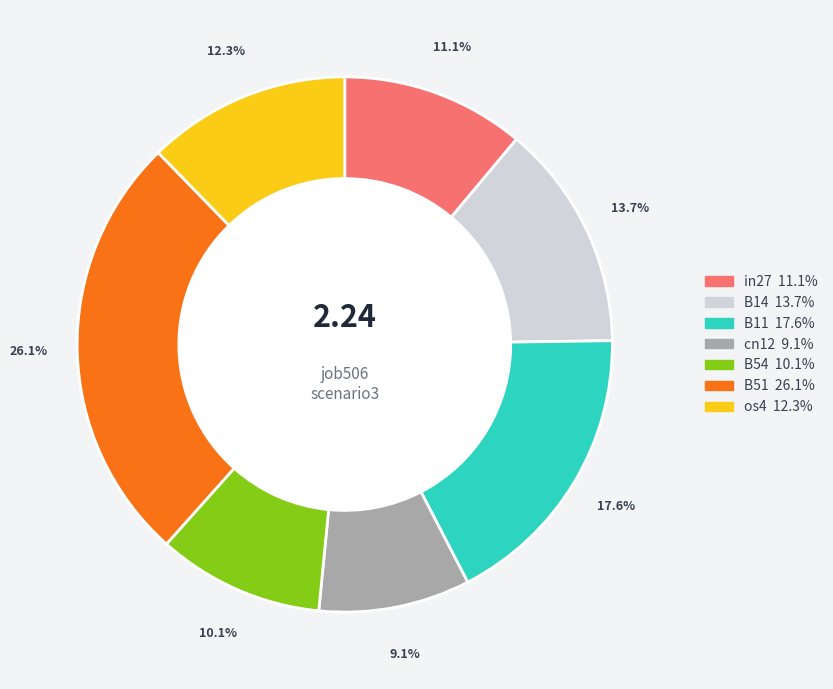

Between cn12 and B54, which is larger?

B54